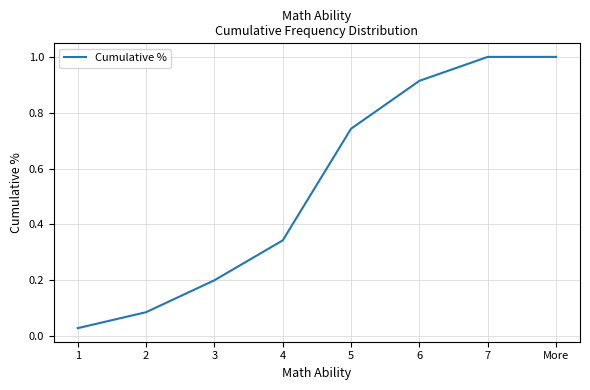

What position from the right is 1?

8